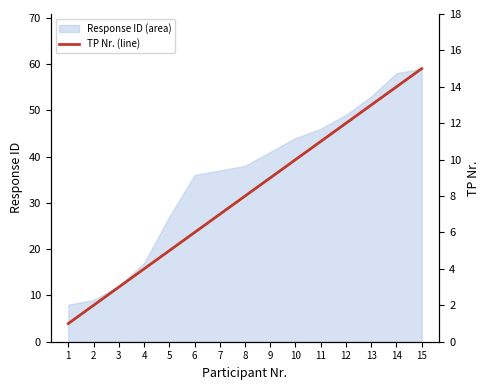

What is the difference between the second highest and second lowest values?

12